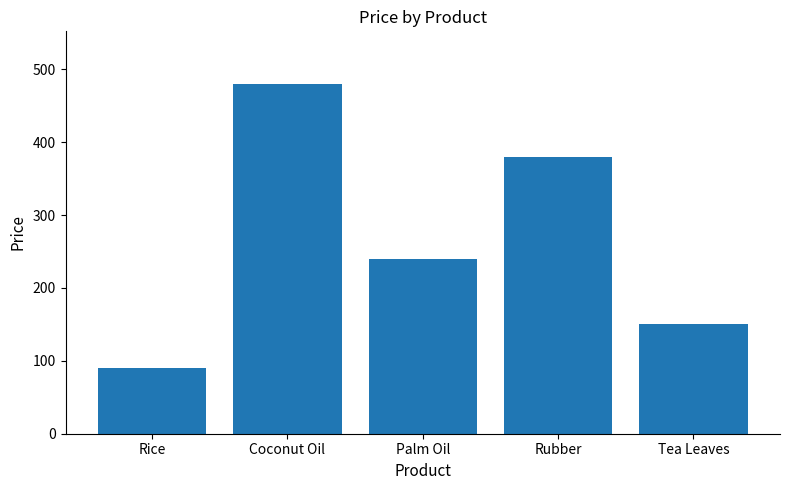

Is it true that the value at Palm Oil is 240?

True